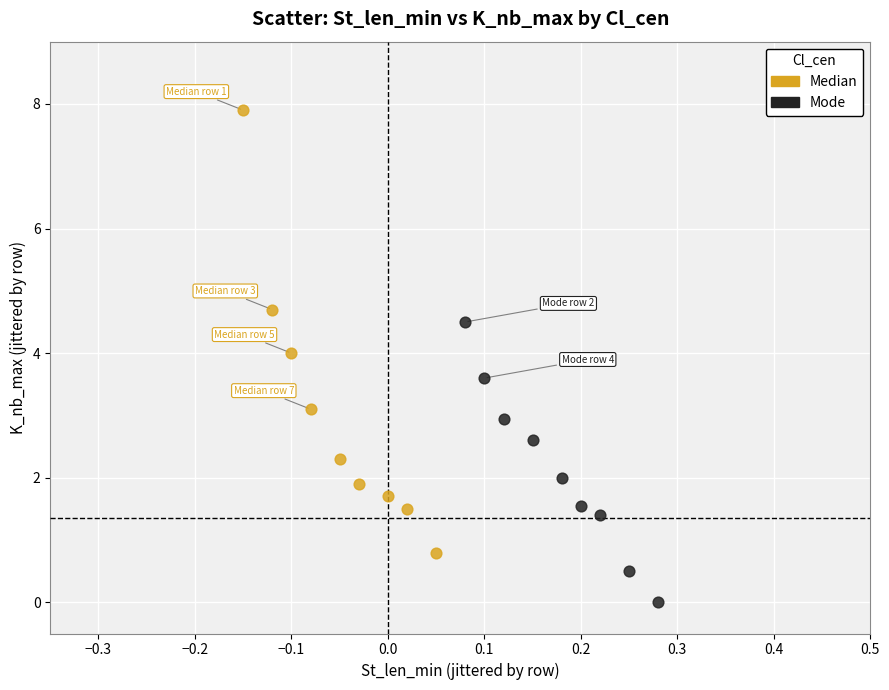

Which series contains the lowest Y value?

Mode